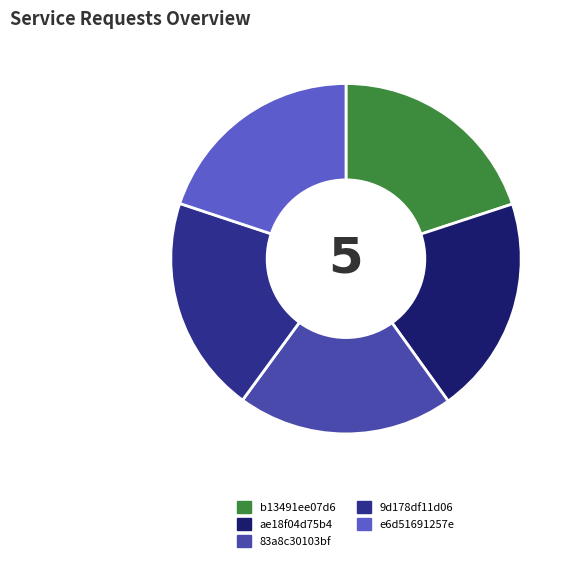

Is there a majority slice in this chart?

No